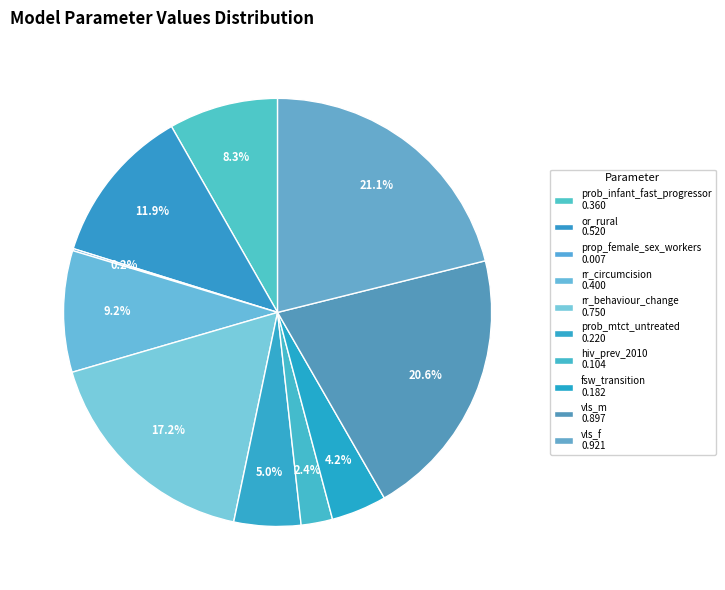

Is it true that vls_m is 21% of the pie?

True